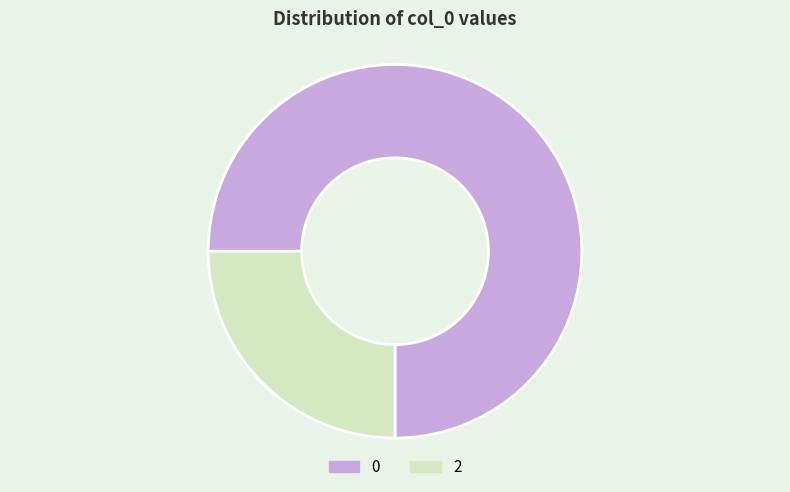

Is 2 the majority of the pie?

No